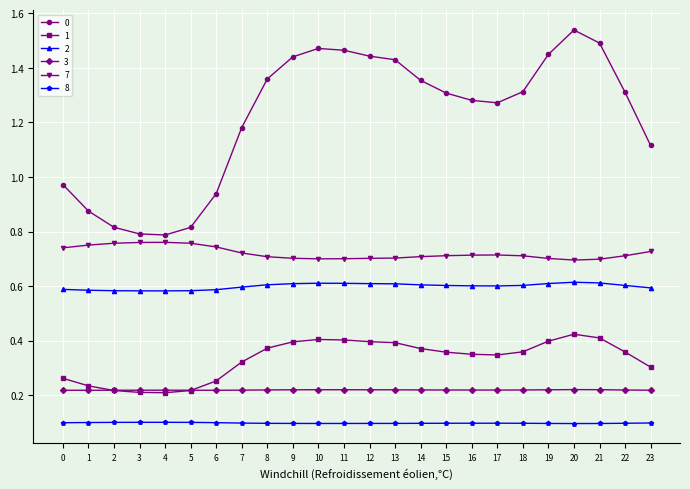

What is the total value across all series at 16?

3.3